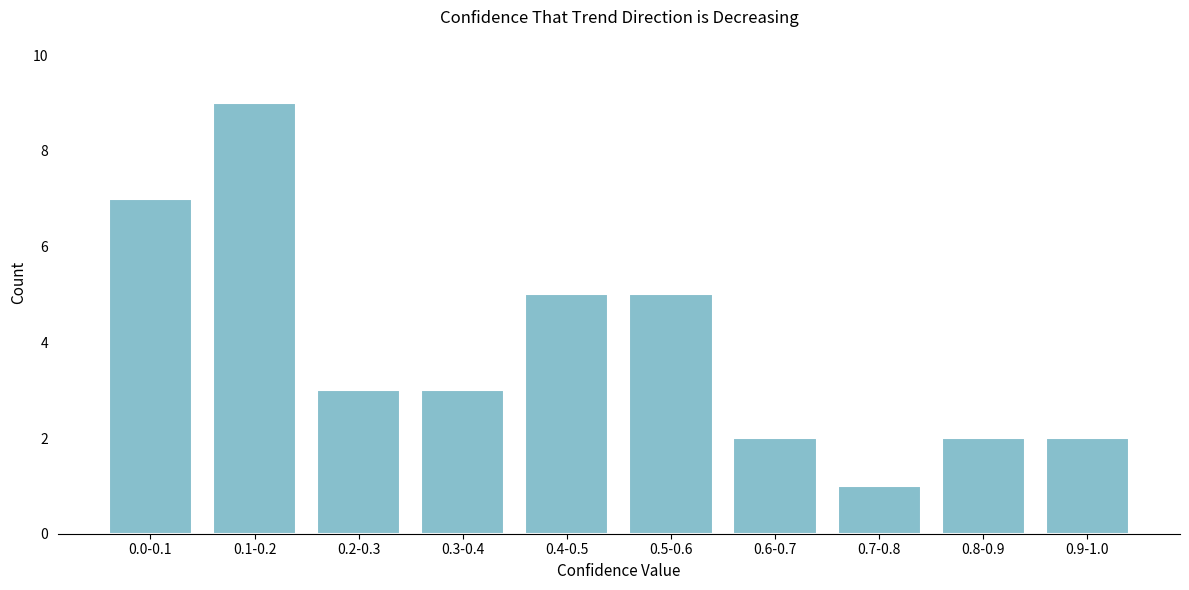

Reading left to right, list all the values displayed in this chart.

7	9	3	3	5	5	2	1	2	2